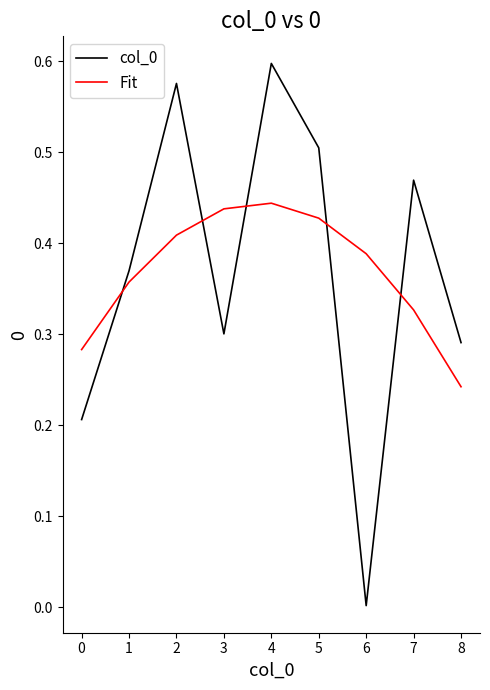

True or false: col_0 and Fit intersect in this chart.

True